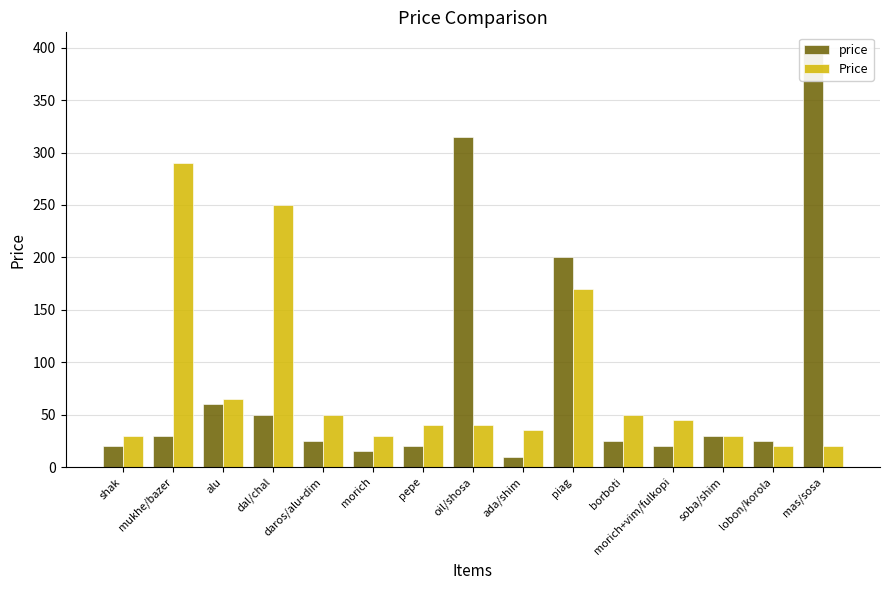

What are all the series names shown in the legend?

price, Price